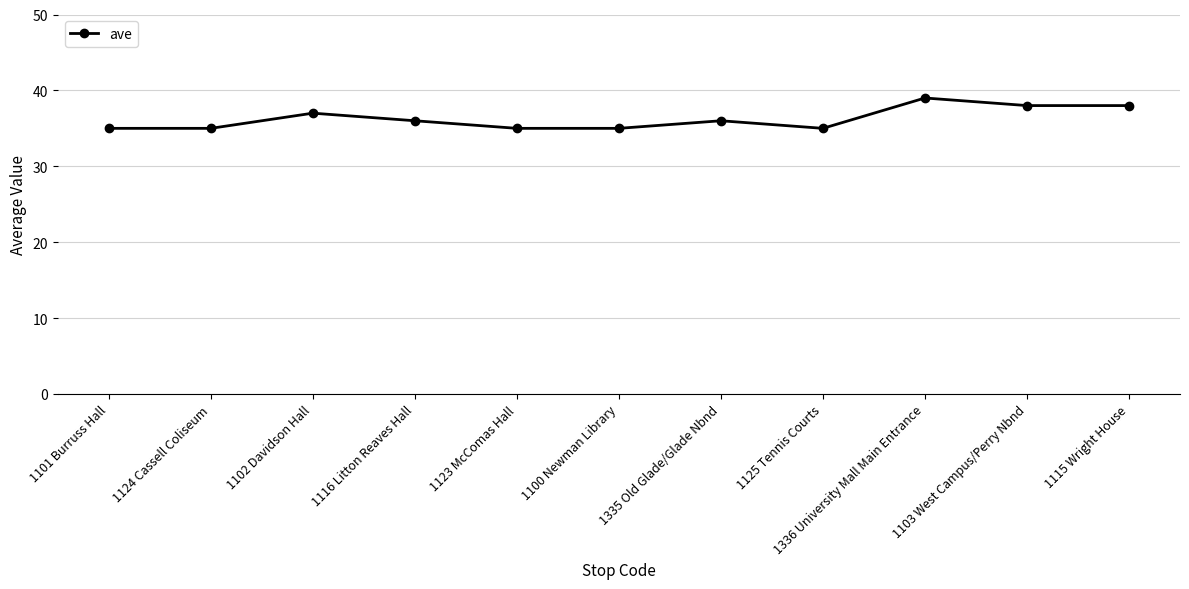

How many lines are shown in the chart?

1